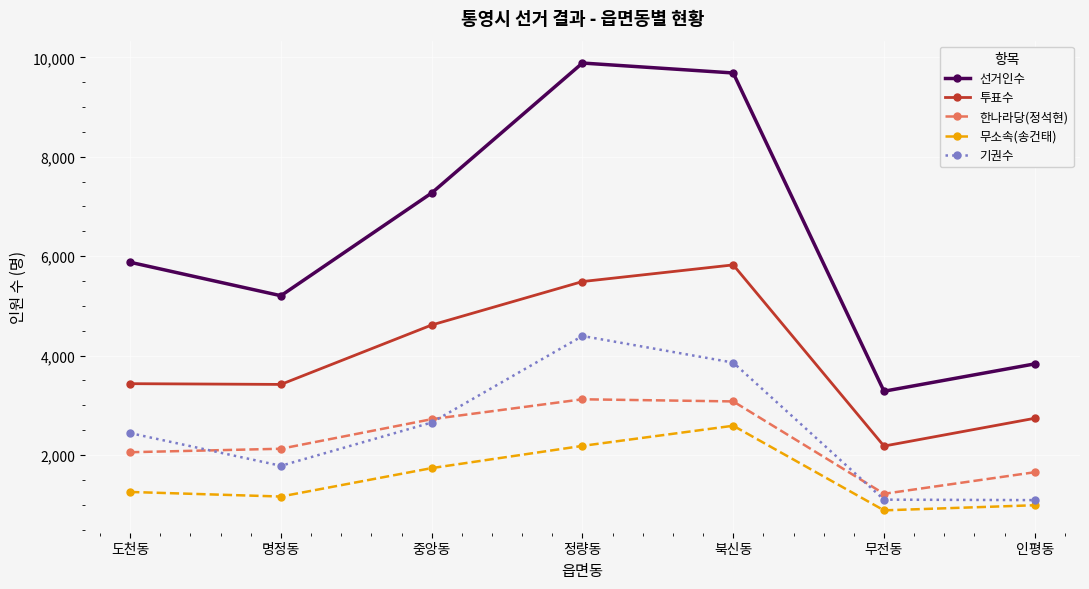

Is this an area chart (filled region under the line)?

No